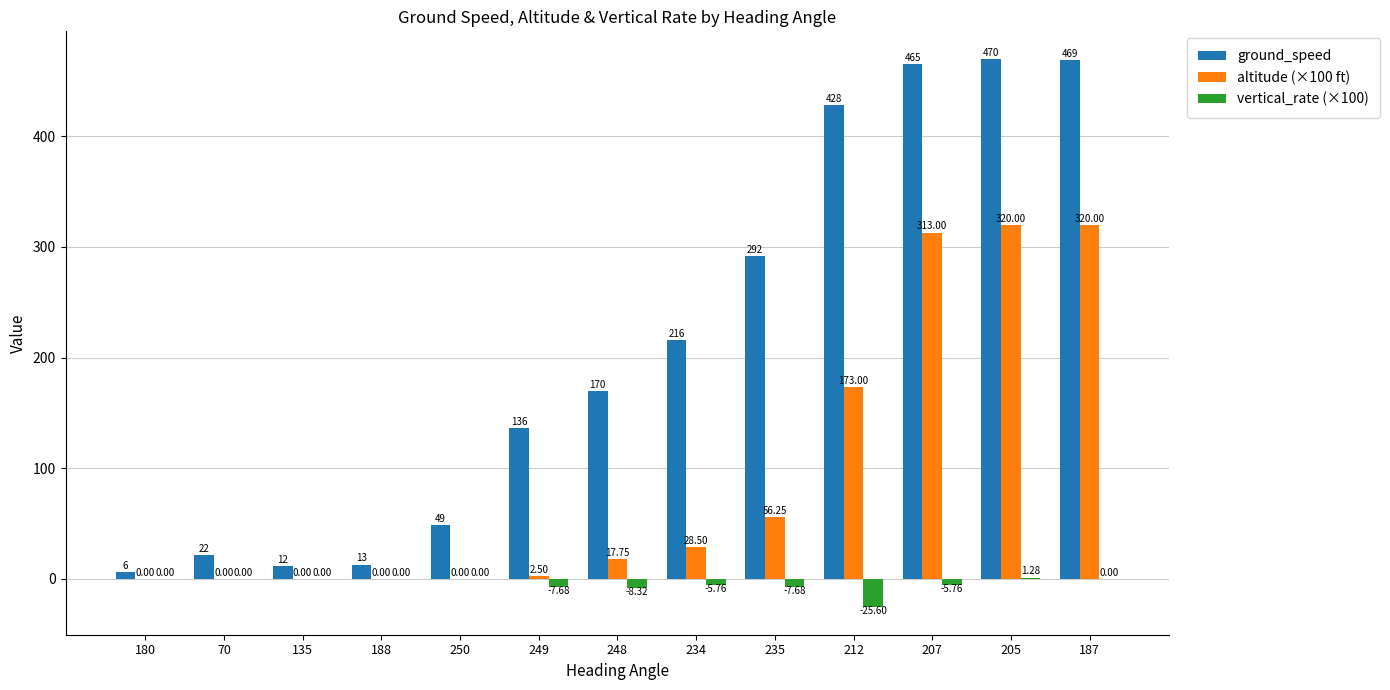

Between 249 and 212, which series saw the biggest shift?

ground_speed